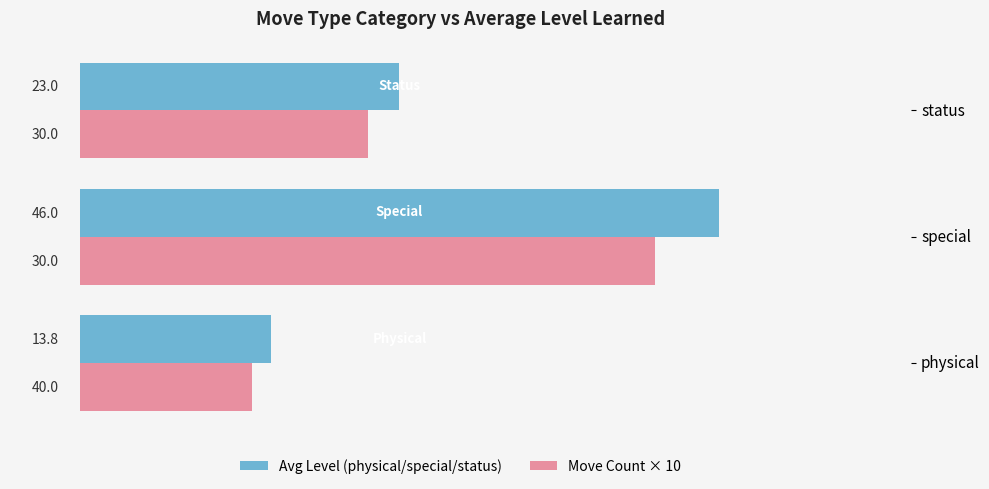

What is the difference between the Move Count × 10 values at special and status?

20.7